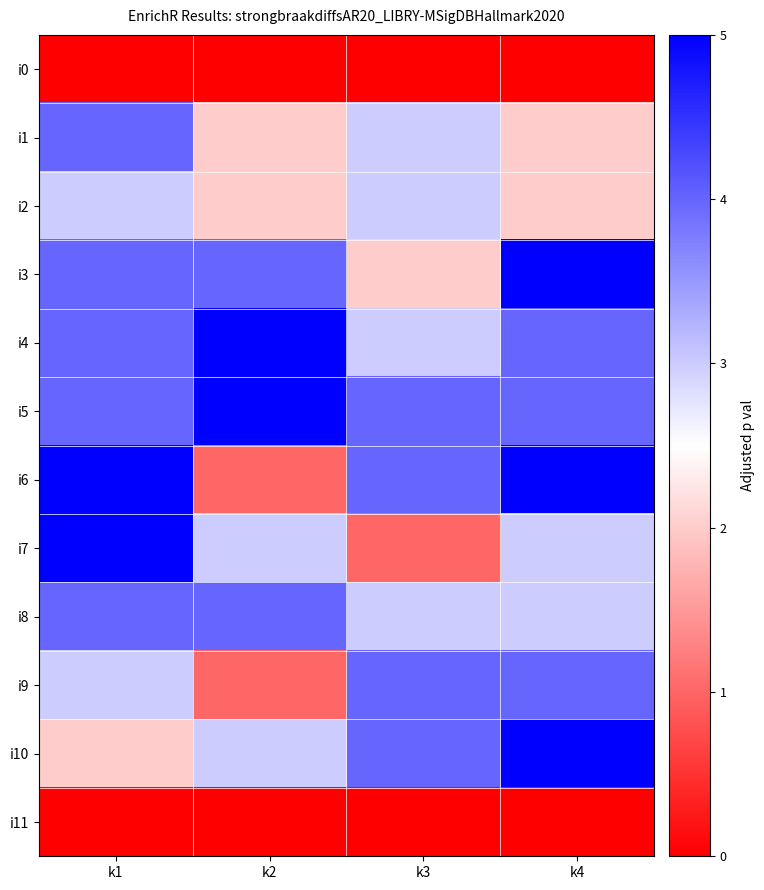

Rank the series at k1 from highest to lowest value.

i6, i7, i1, i3, i4, i5, i8, i2, i9, i10, i0, i11